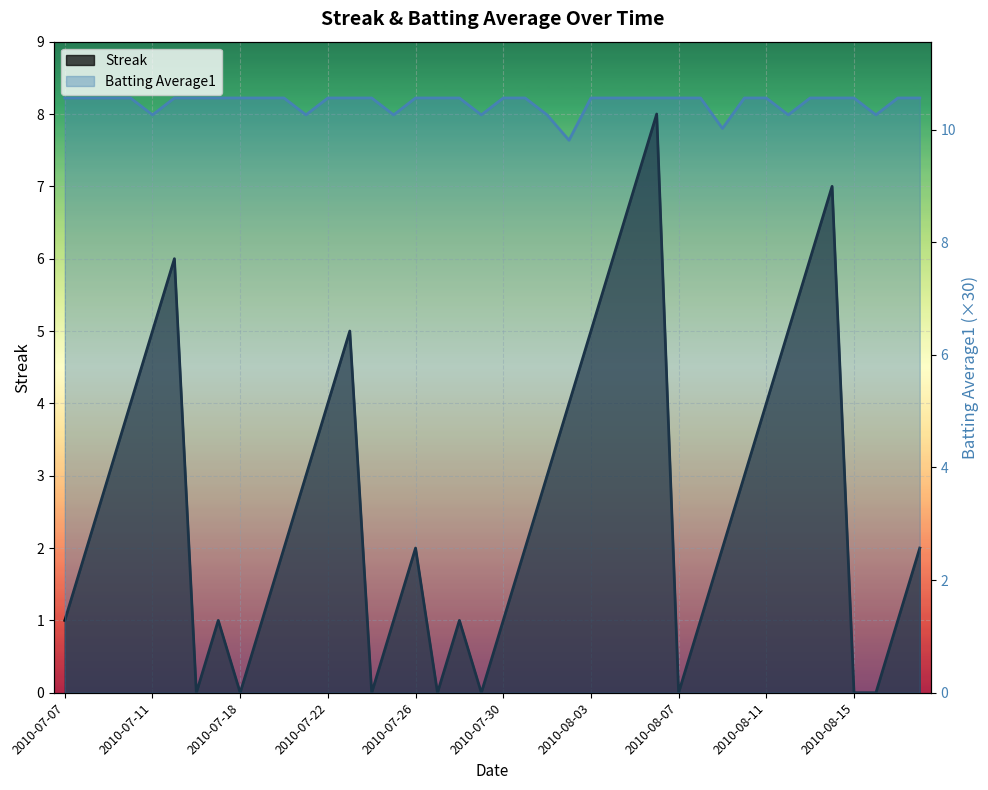

What is the maximum value shown in the chart?

10.6